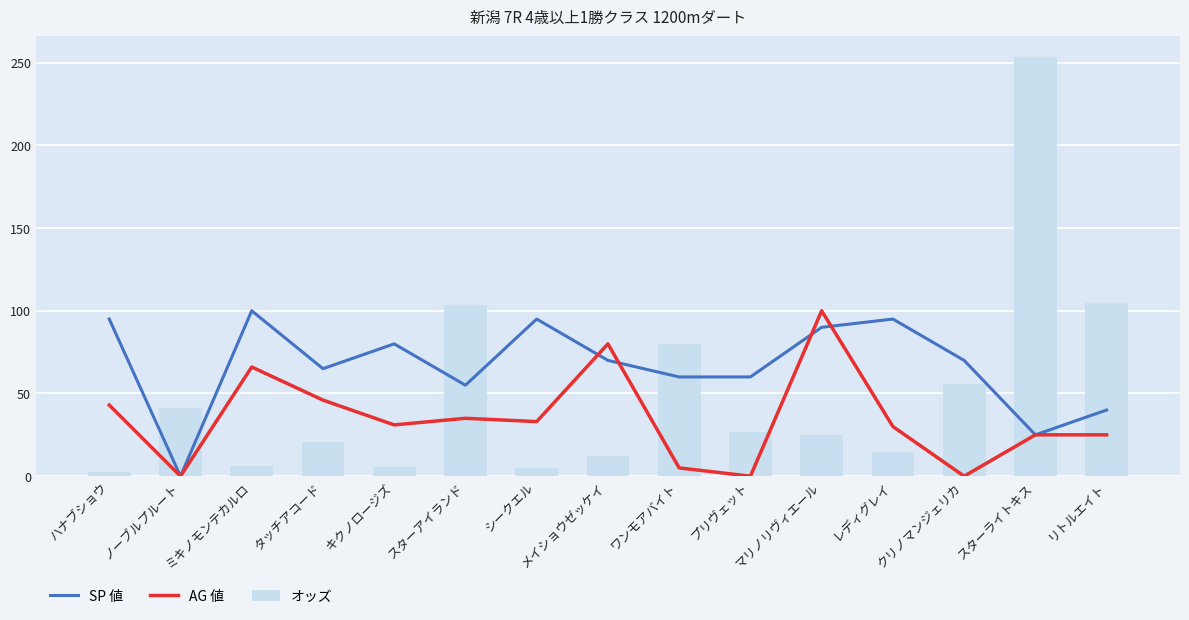

Read the オッズ value at リトルエイト.

104.7